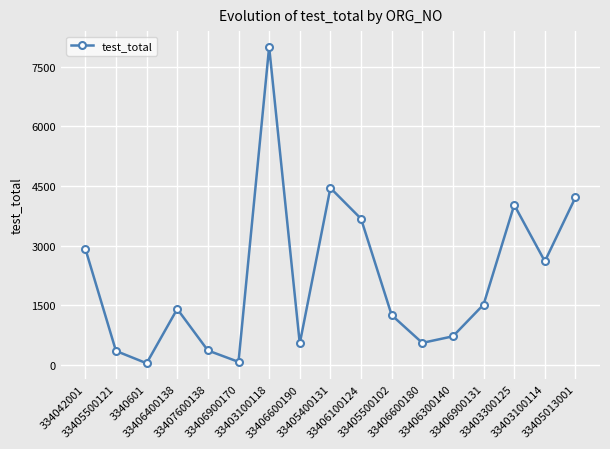

What is the difference between the values at 33406300140 and 33406900131?

800